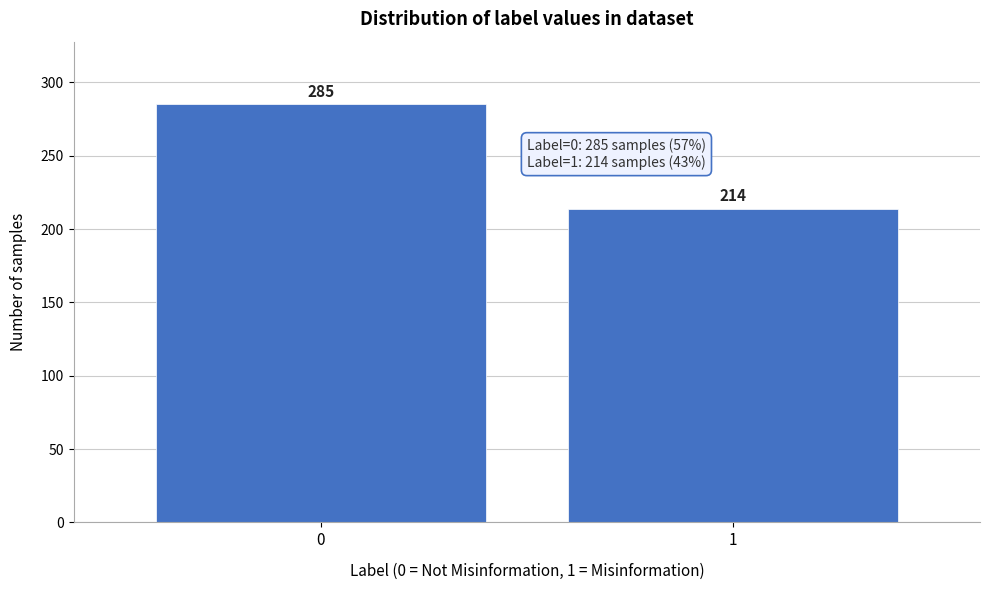

Reading left to right, extract all data points from this chart.

0=285	1=214